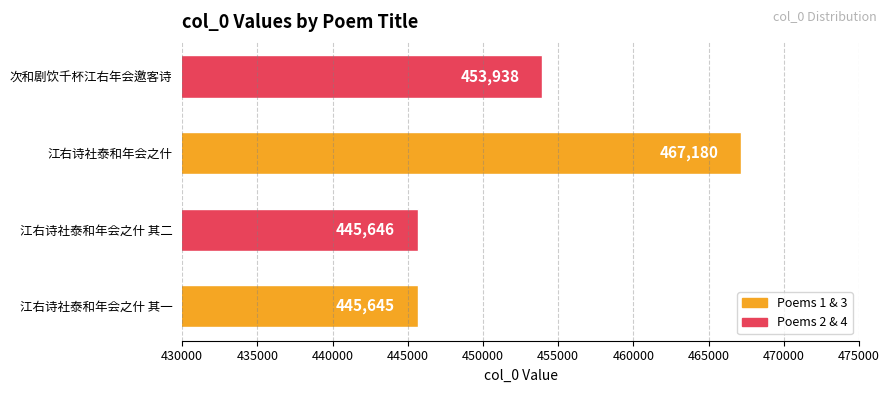

Reading bottom to top, list all the values displayed in this chart.

江右诗社泰和年会之什 其一=445645	江右诗社泰和年会之什 其二=445646	江右诗社泰和年会之什=467180	次和剧饮千杯江右年会邀客诗=453938